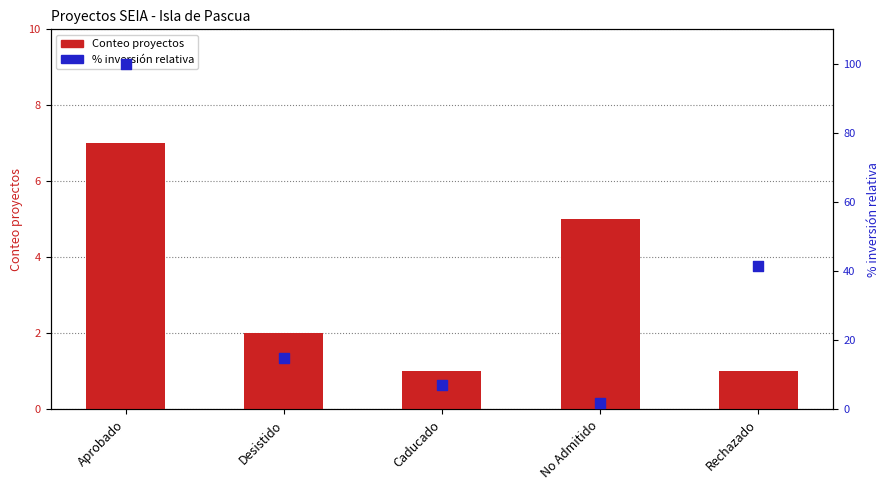

What are all the series names shown in the legend?

Conteo proyectos, % inversión relativa